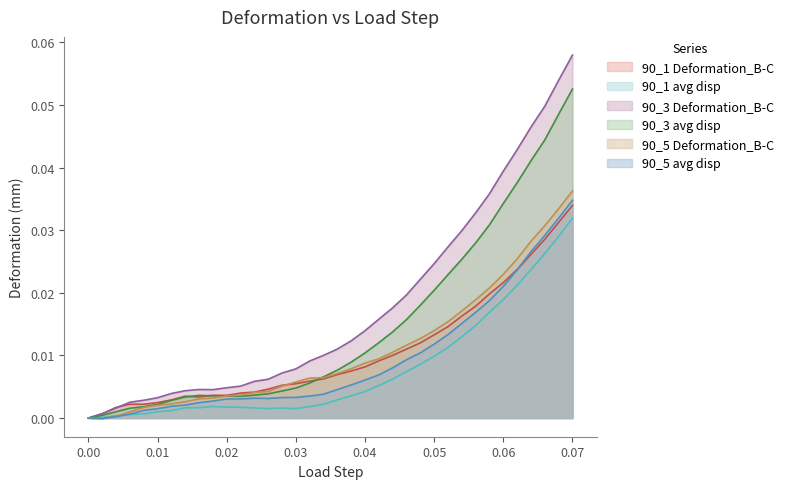

True or false: 90_5 avg disp and 90_1 Deformation_B-C intersect in this chart.

True